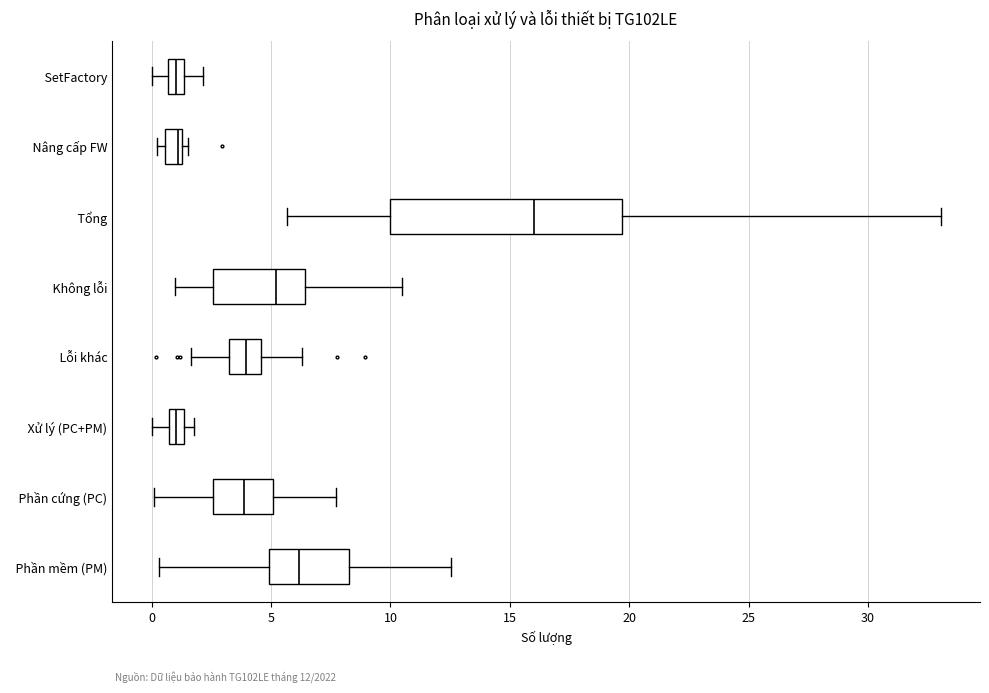

Where is the right edge of the box for Lỗi khác on the x-axis? The values are not printed on the chart, so give them approximately, as read against the axis.

4.5